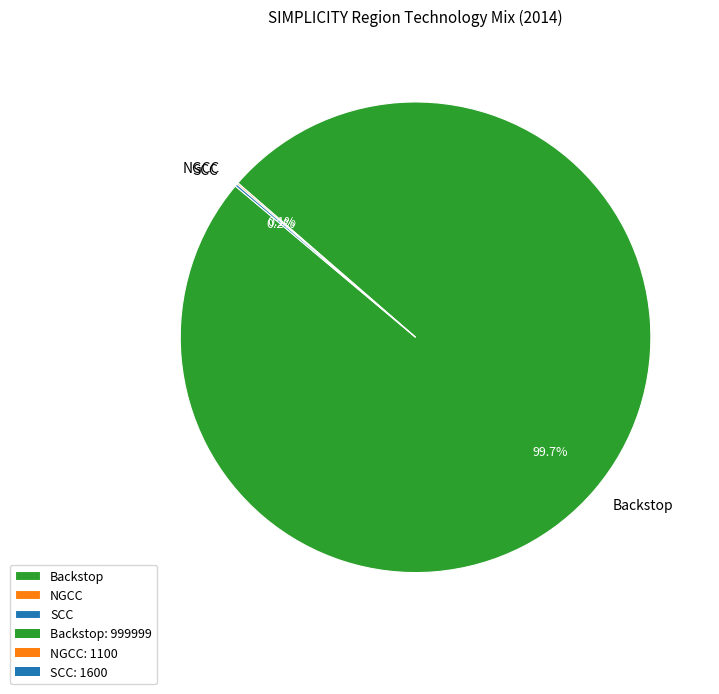

Which slice is the largest?

Backstop